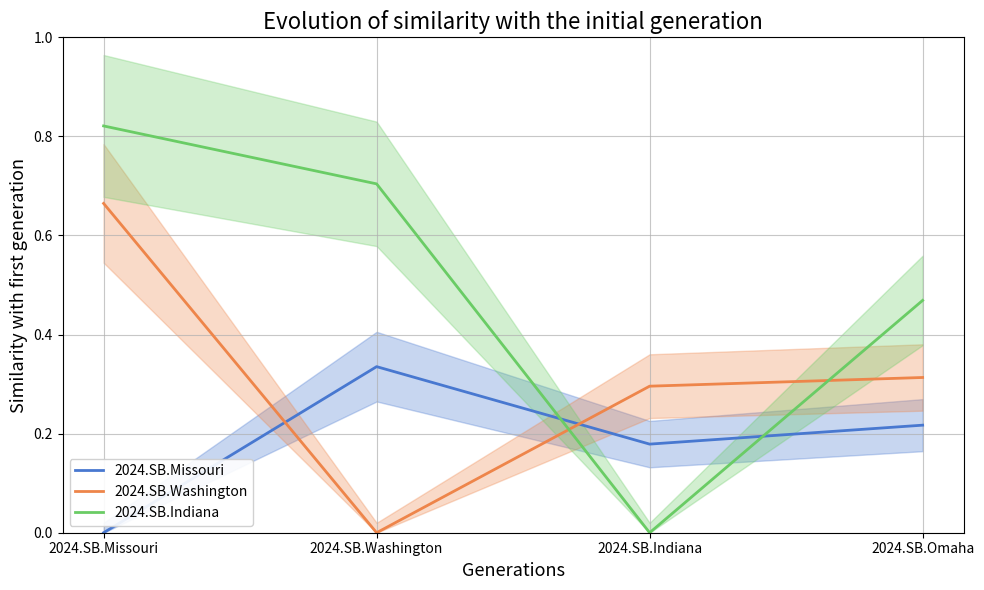

What is the label of the 4th point from the right?

2024.SB.Missouri